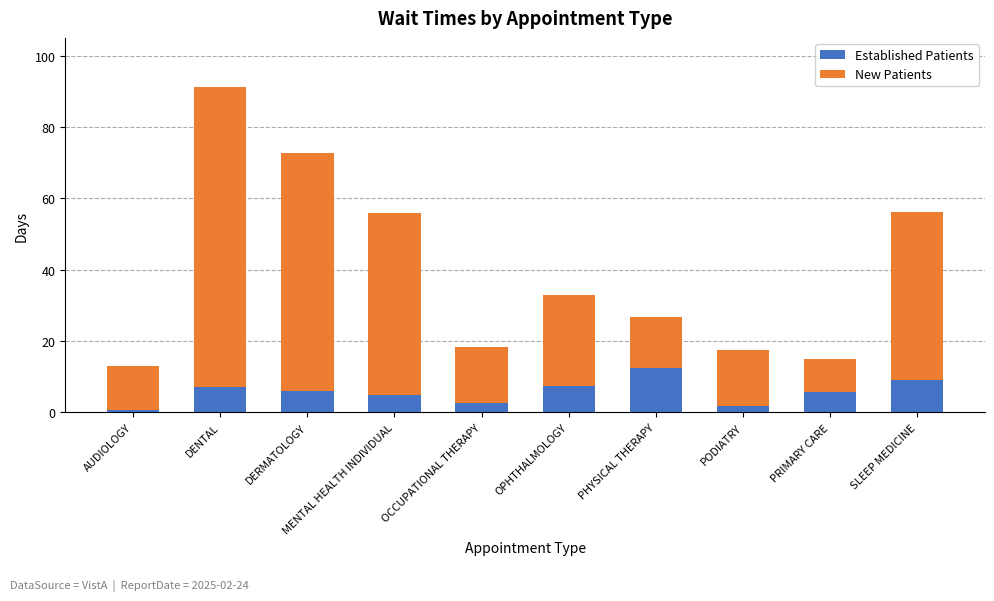

The Established Patients series shows 6.0 at DERMATOLOGY. True or false?

True